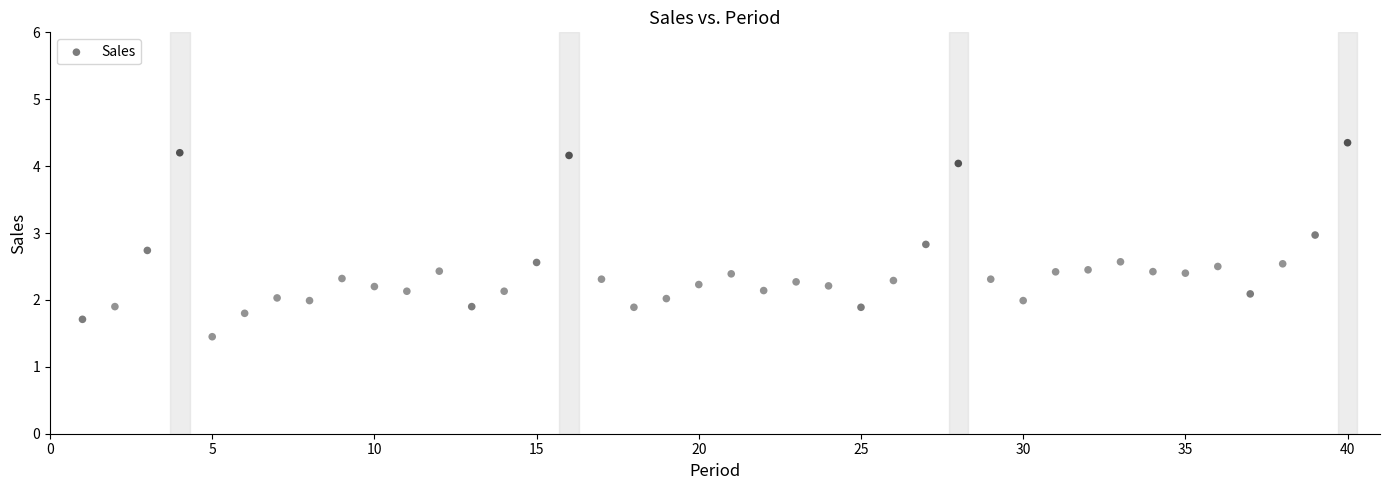

What is the range of X values (max minus min)?

39.0